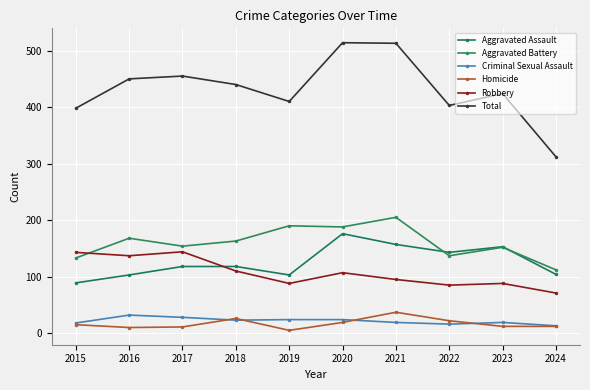

What is the average value of the Homicide series?

17